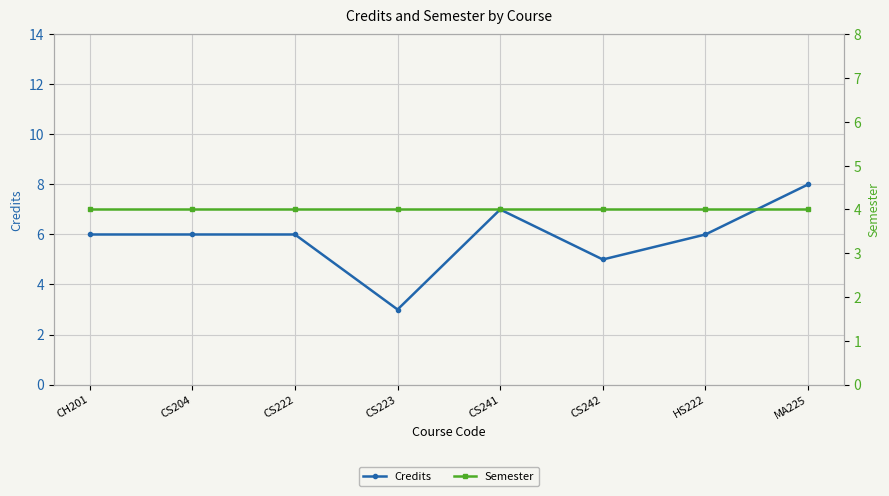

Which series has the largest total across all categories?

Credits